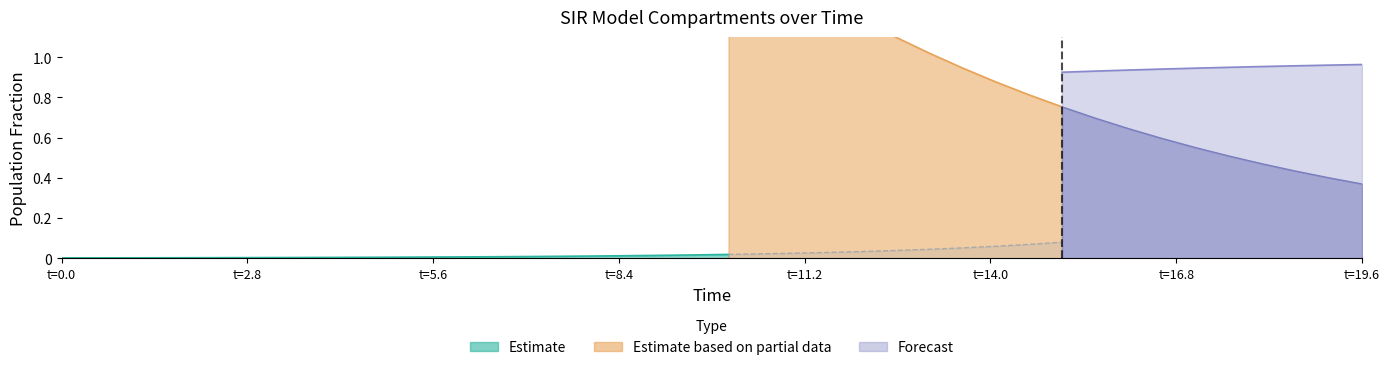

True or false: S and C cross at least once.

False